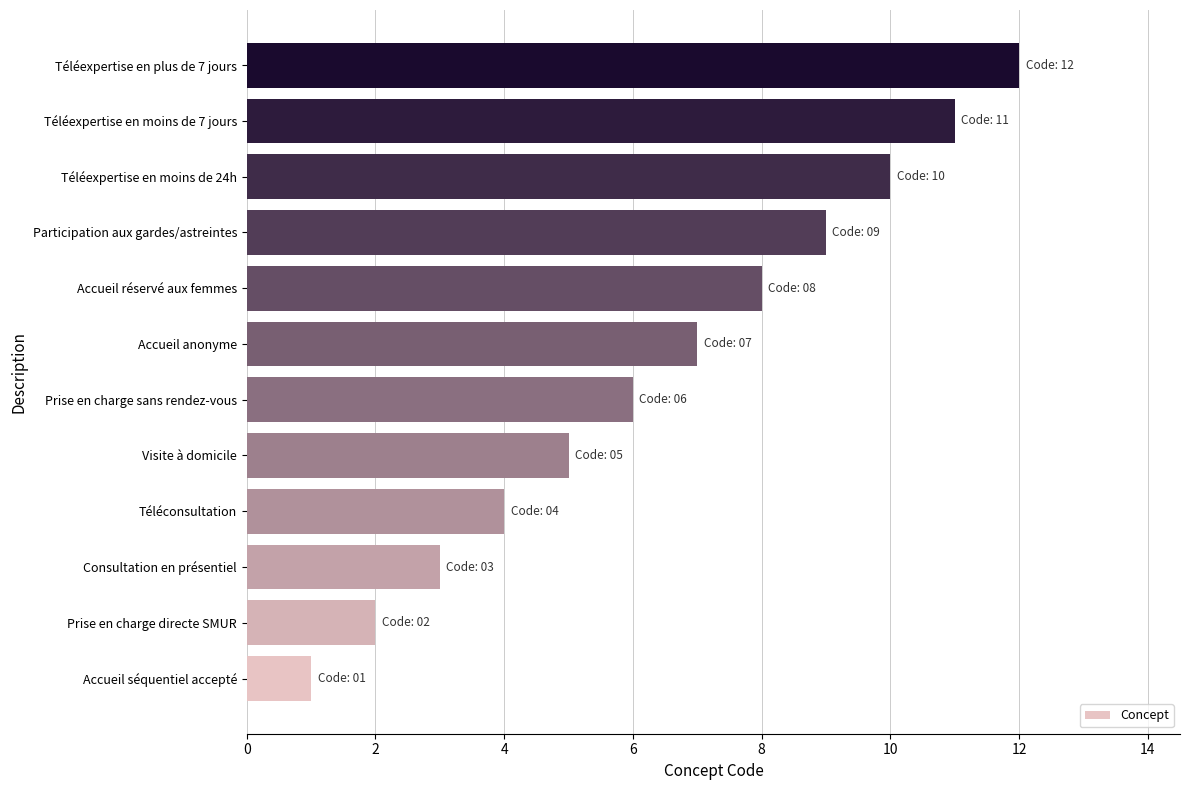

At which label is the value closest to 6?

Prise en charge sans rendez-vous